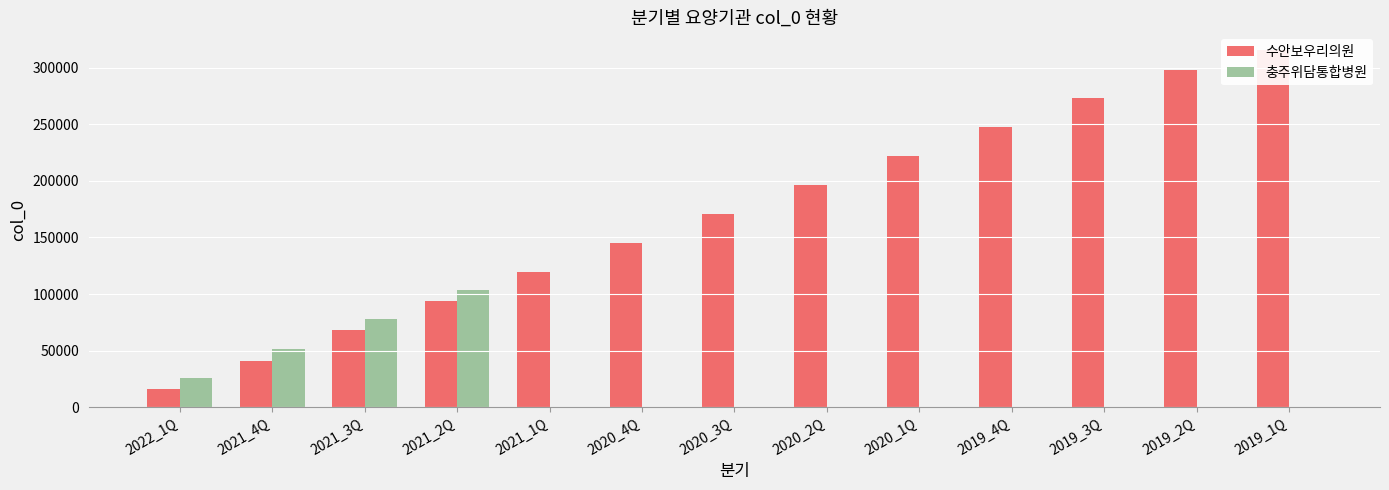

Which series has the largest range (max minus min)?

수안보우리의원